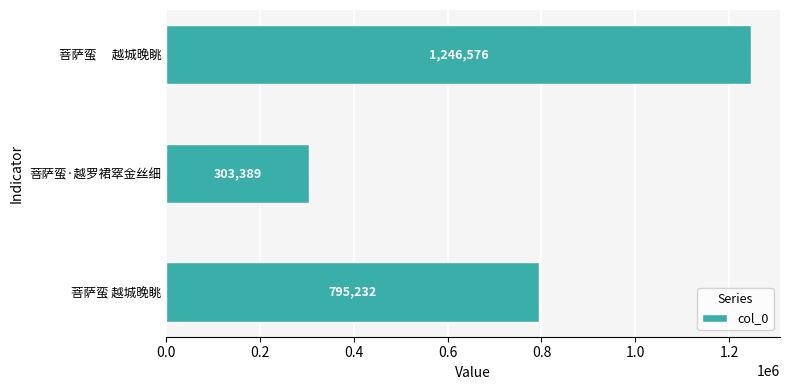

What is the change in value from 菩萨蛮 越城晚眺 to 菩萨蛮　 越城晚眺?

+451344